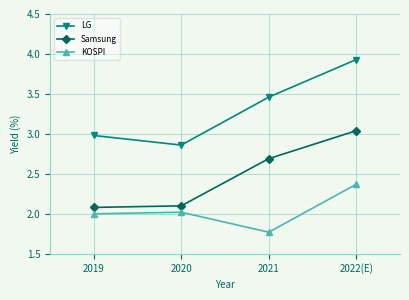

True or false: Samsung has a value of 3.1 at 2019.

False